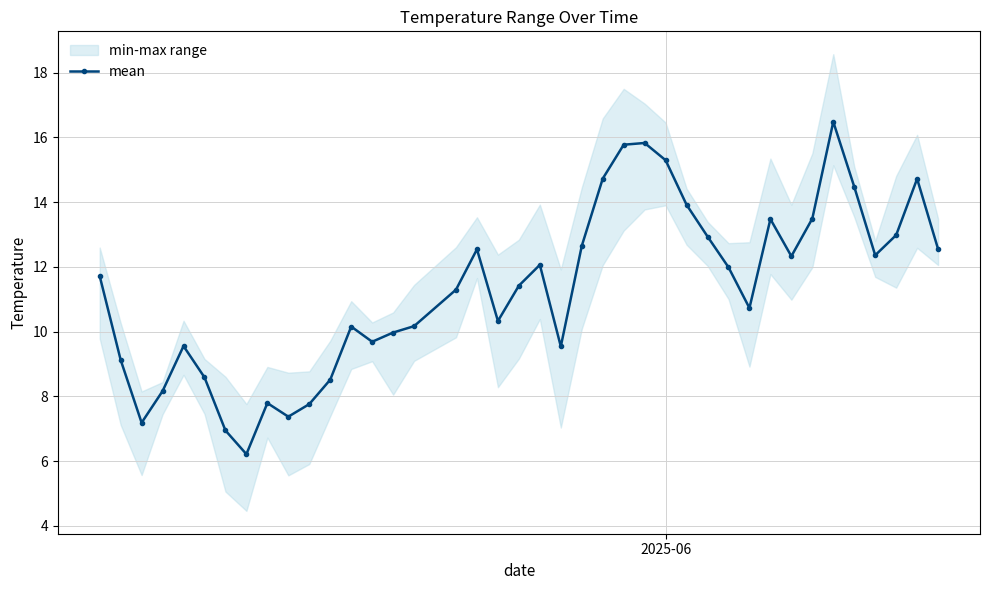

What is the greatest value displayed?

16.5